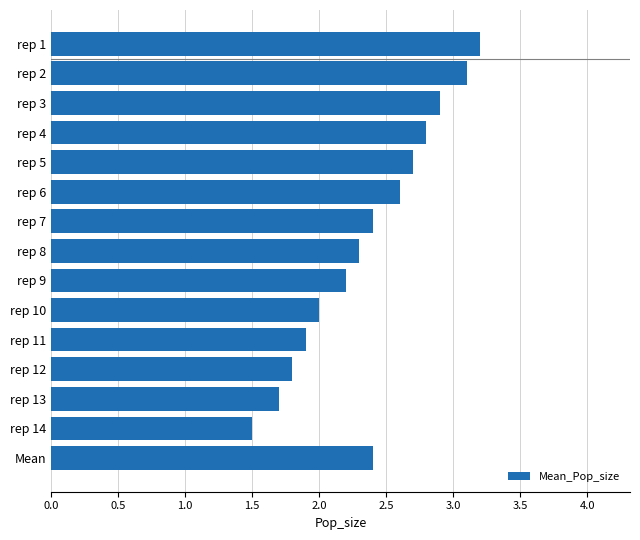

At which category does the chart reach its minimum across all series?

rep 14